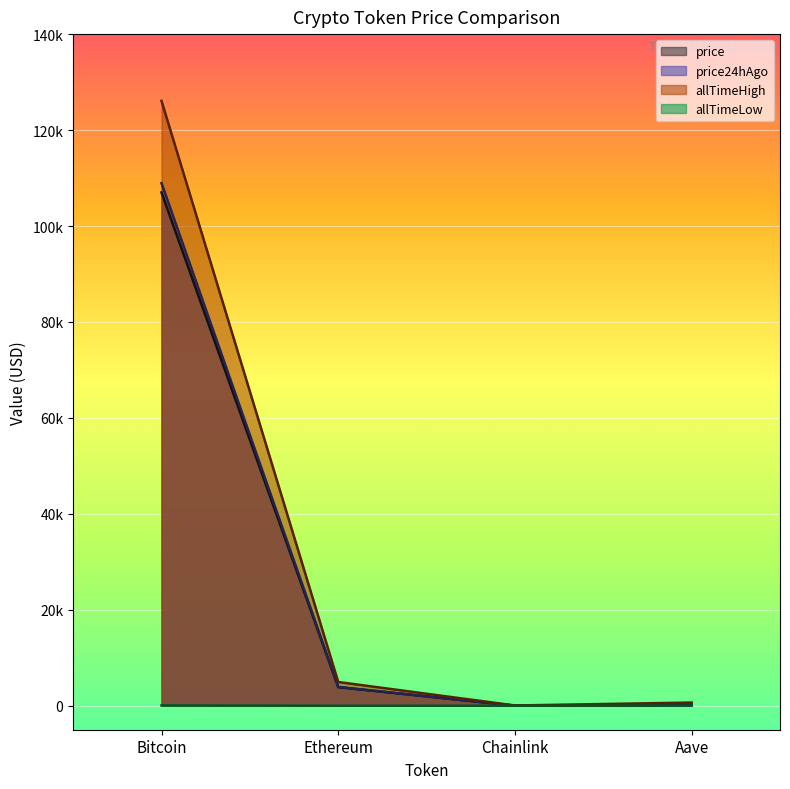

What are all the series names shown in the legend?

price, price24hAgo, allTimeHigh, allTimeLow